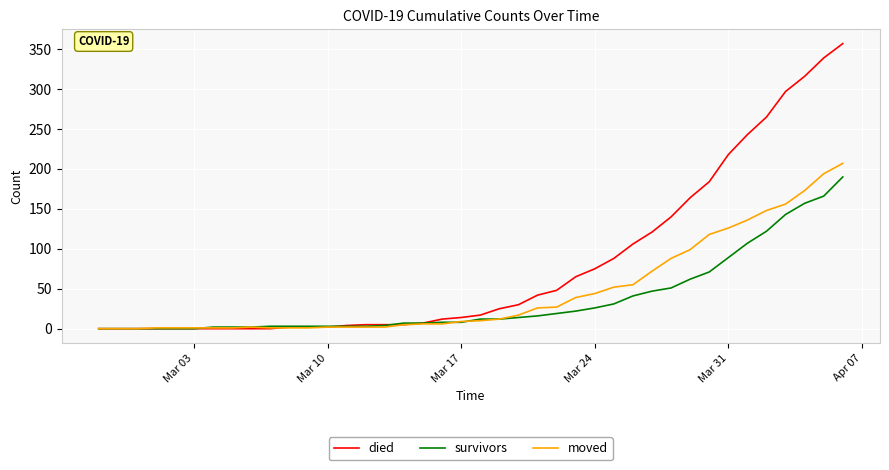

List the series in order of their peak value, highest first.

died, moved, survivors